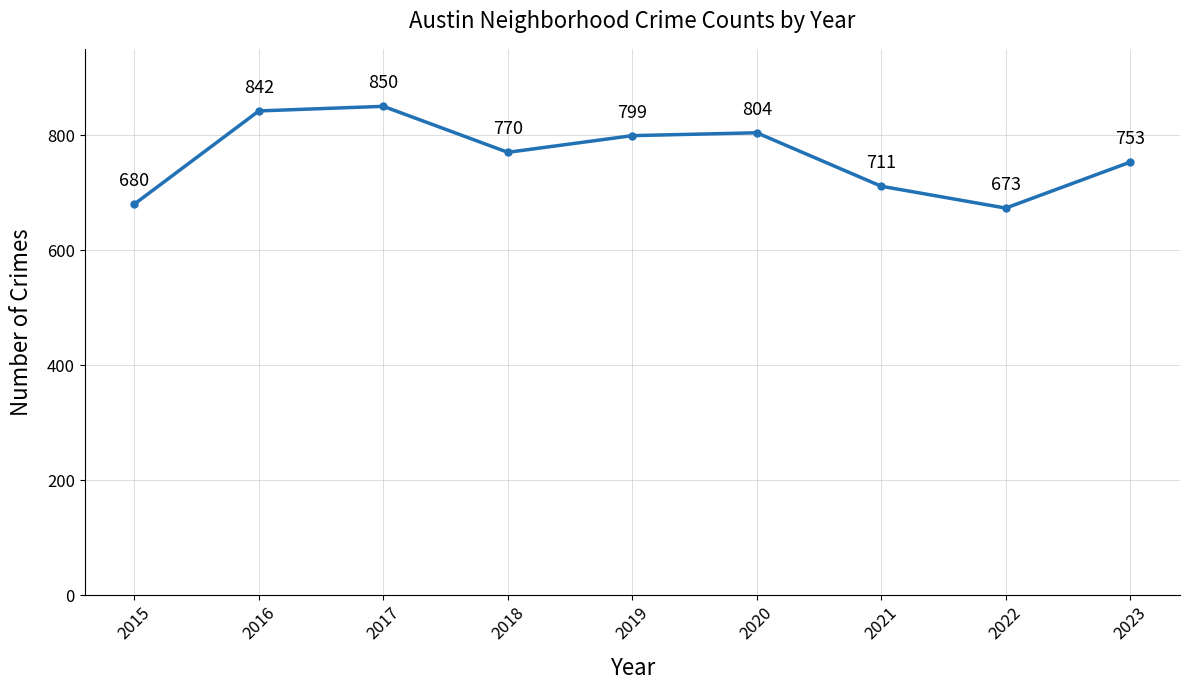

The value at 2019 is 1096. True or false?

False